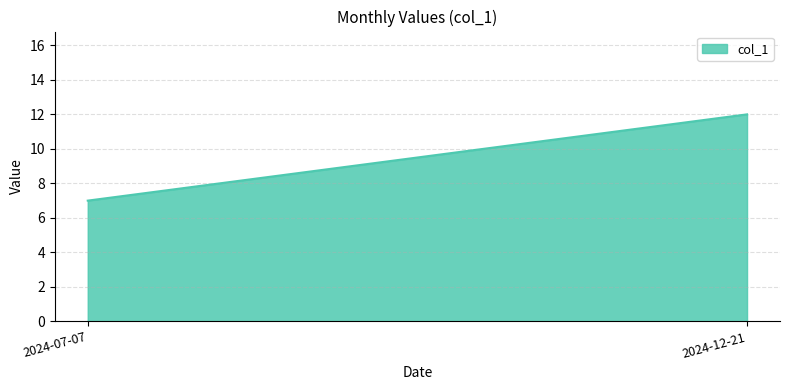

How many values are between 7 and 12?

2